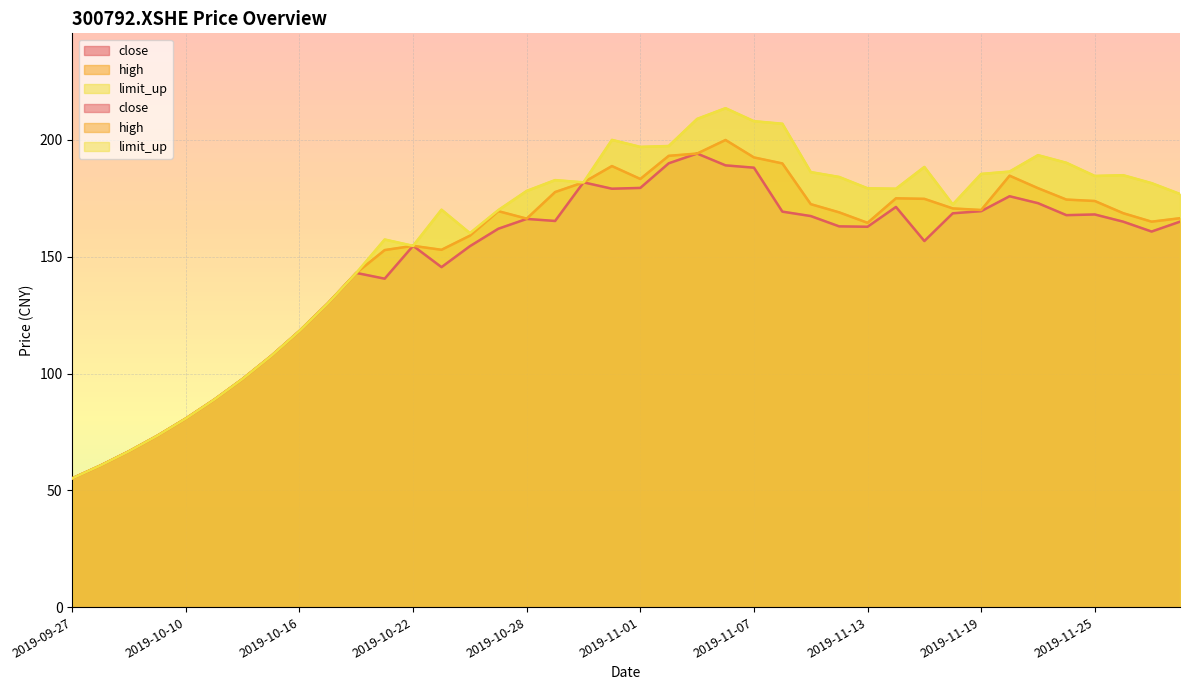

What is the smallest value displayed?

55.1